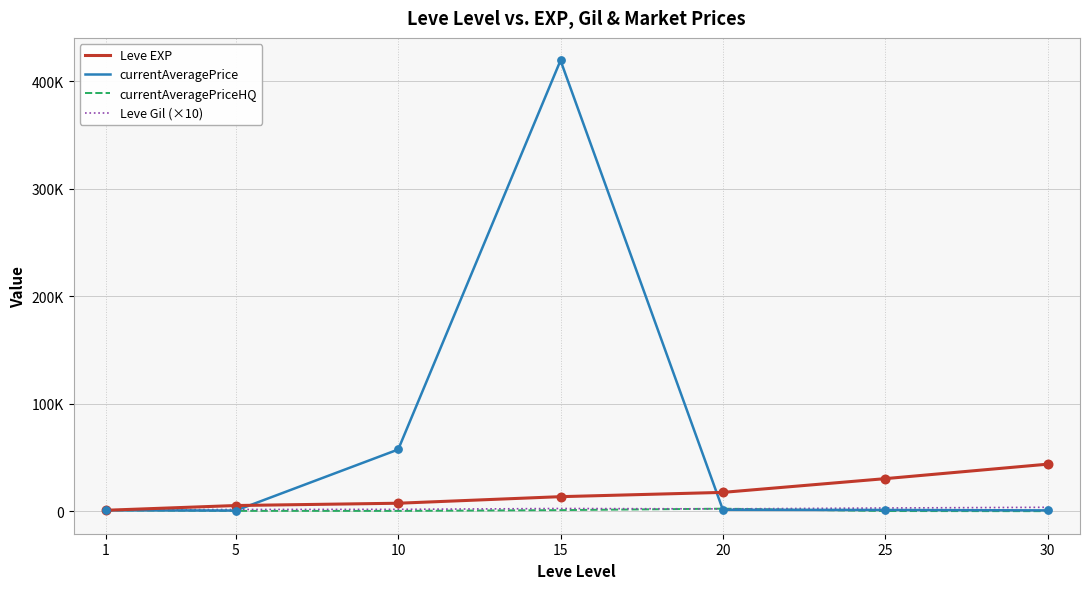

Which series has the largest total across all categories?

currentAveragePrice